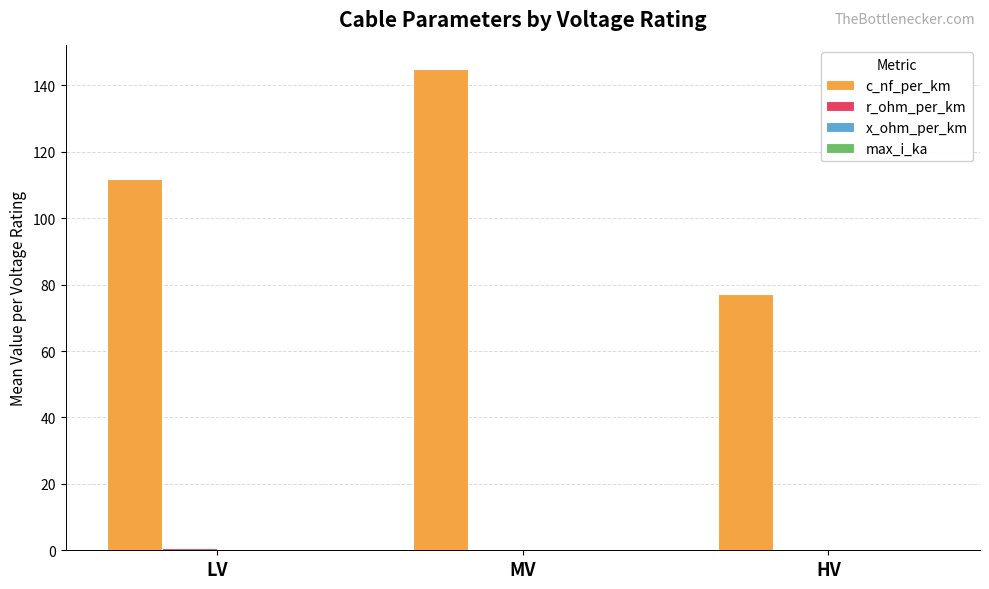

True or false: c_nf_per_km has a value of 75.9 at LV.

False